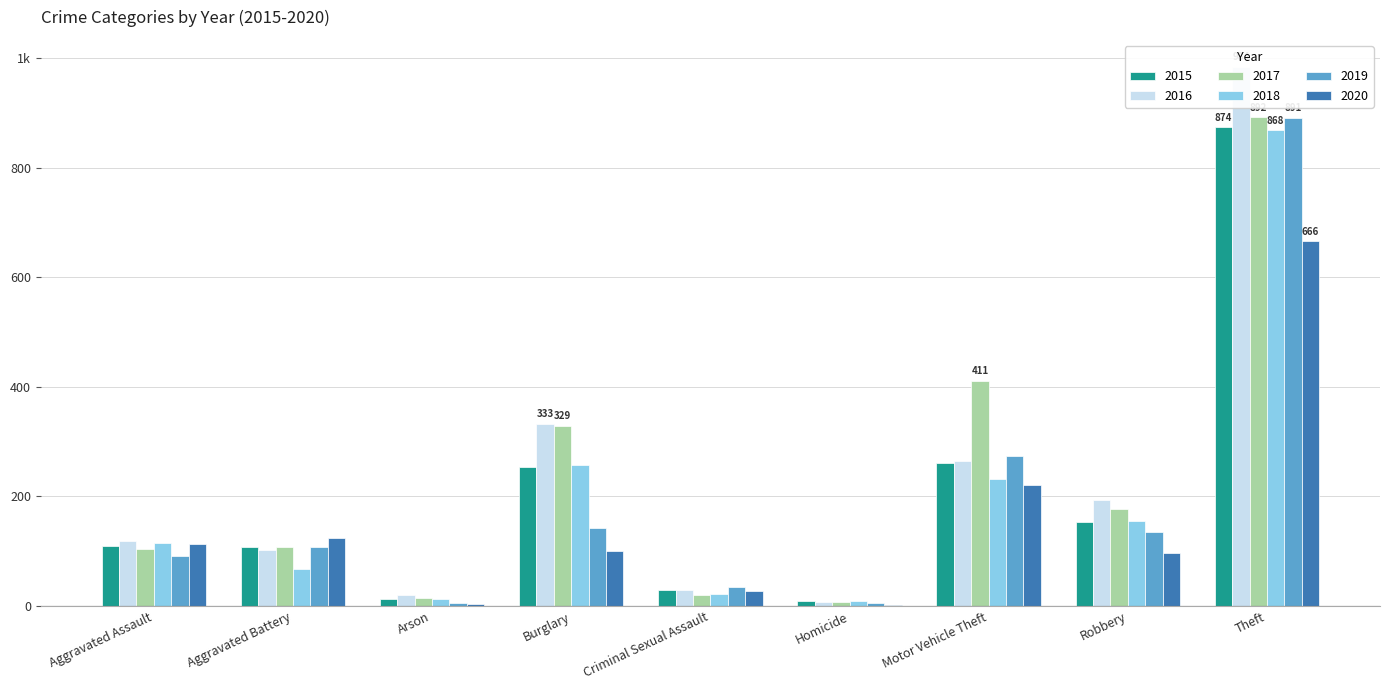

How many categories are shown in the chart?

9